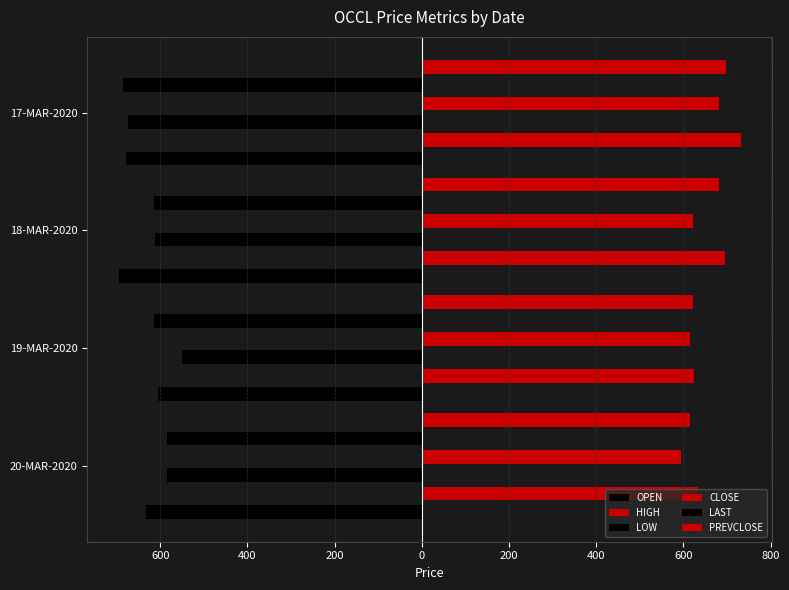

The value of OPEN at 17-MAR-2020 is -947.1. True or false?

False